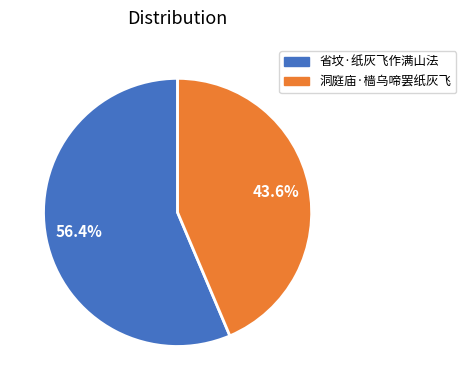

Is it true that 省坟·纸灰飞作满山法 is 56% of the pie?

True